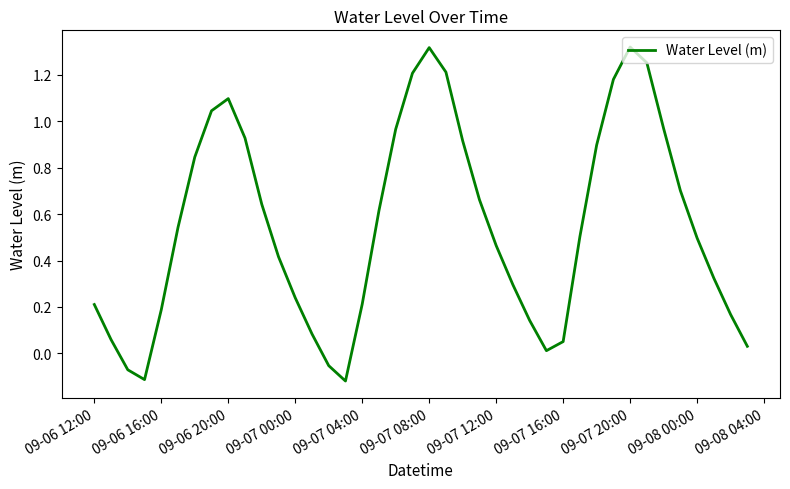

Does the chart display data point markers on the line(s)?

No